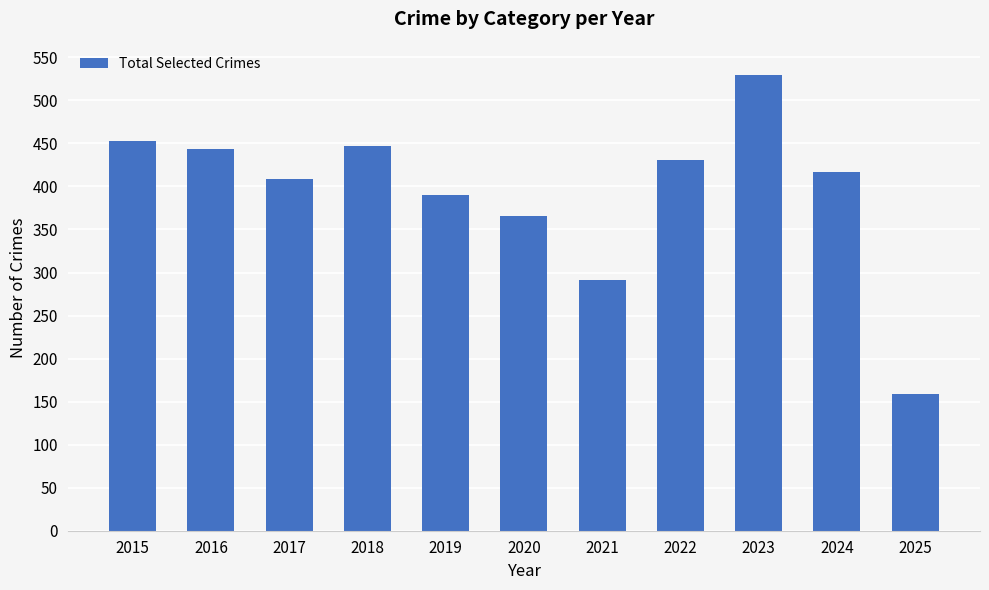

Reading left to right, list all the values displayed in this chart.

453	443	409	447	390	366	291	431	530	417	159